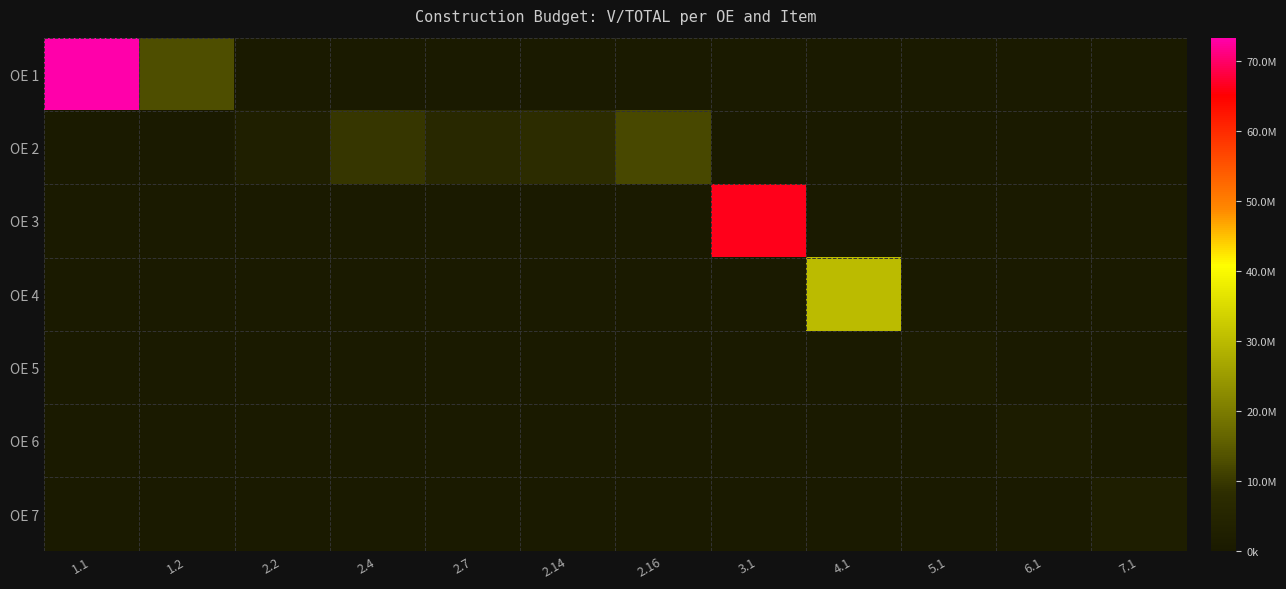

Which series has the largest range (max minus min)?

OE 1